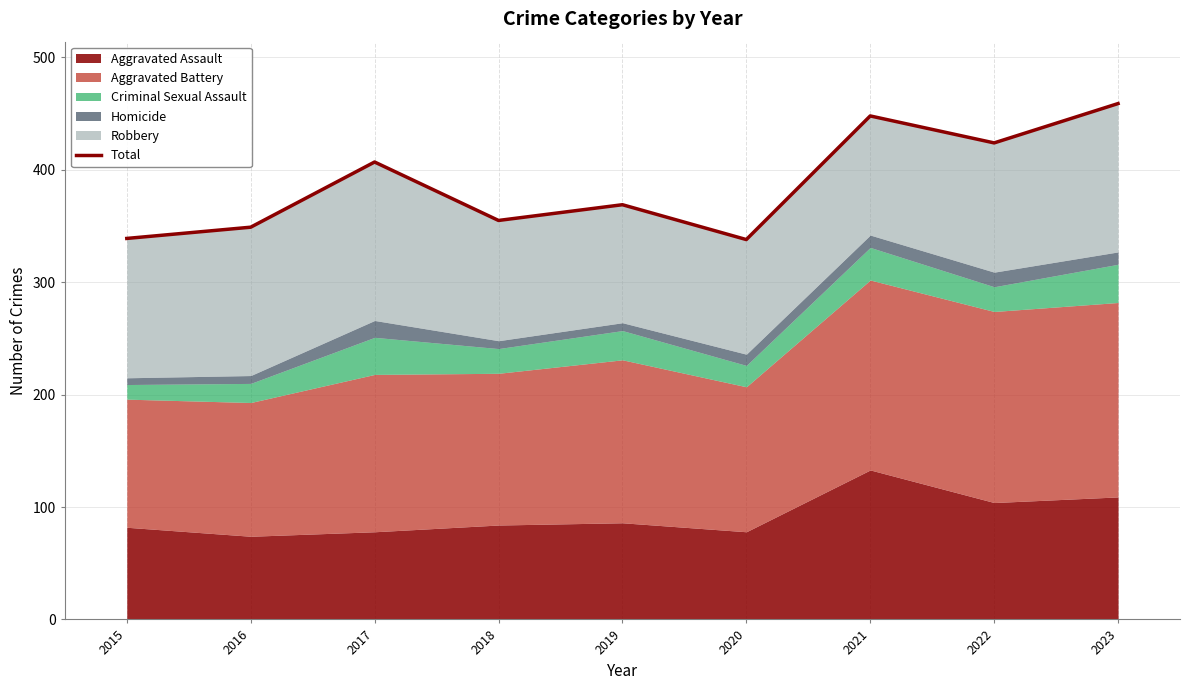

At which category does the chart reach its peak across all series?

2023